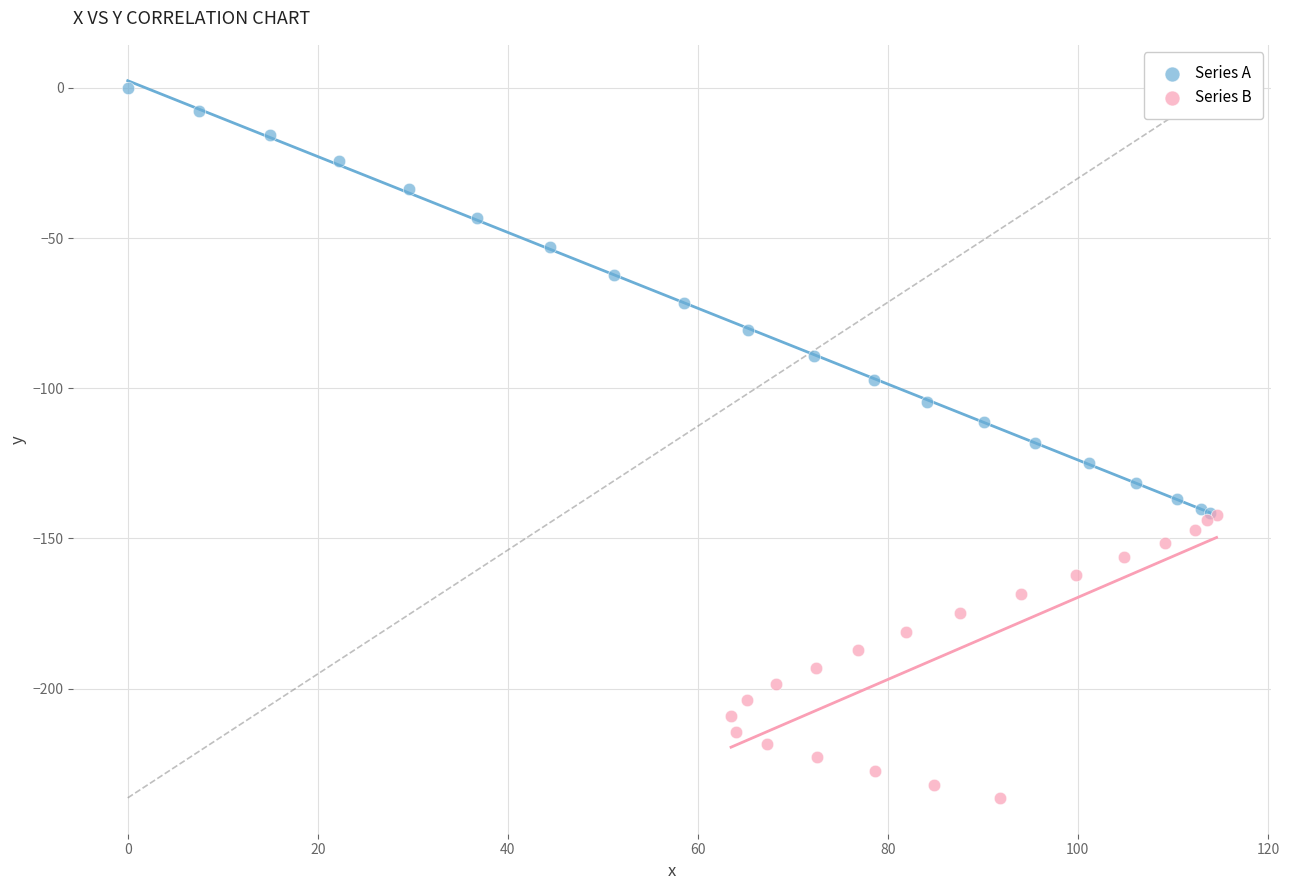

Which series contains the highest Y value?

Series A